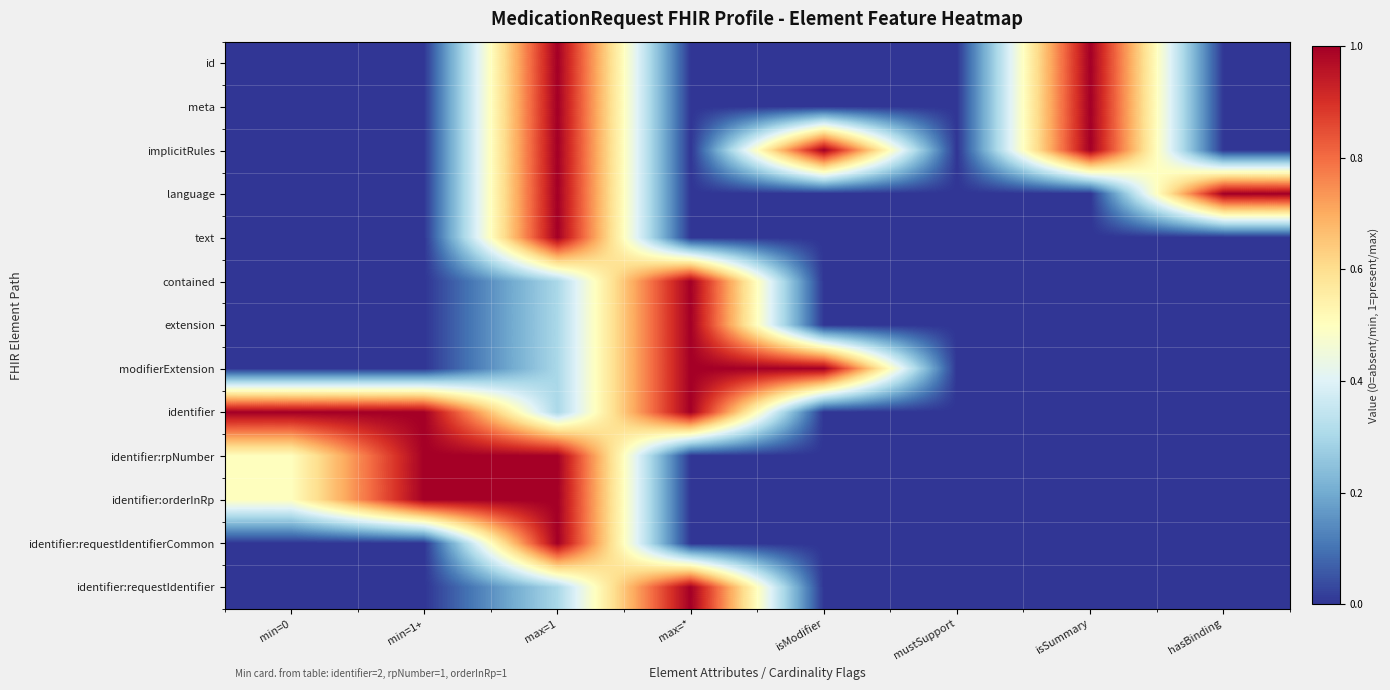

How many categories are shown in the chart?

8